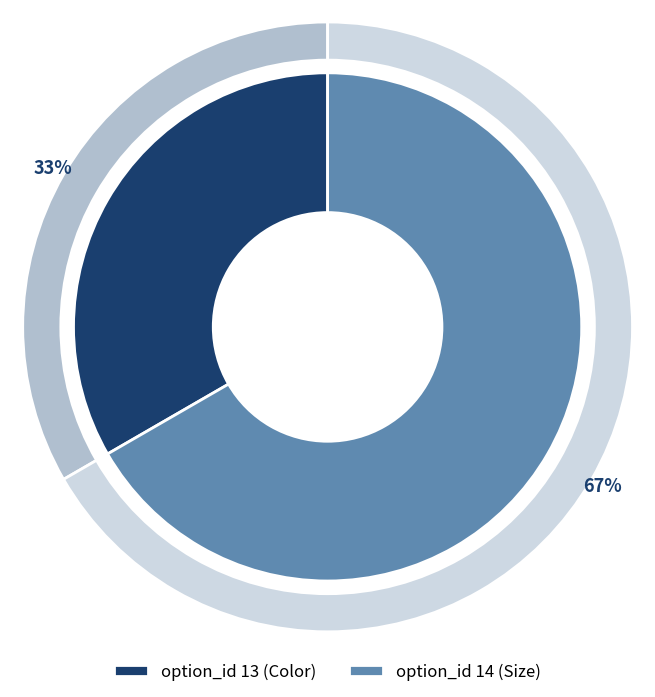

To the nearest percent, what is the combined percentage of 14 and 13?

100%